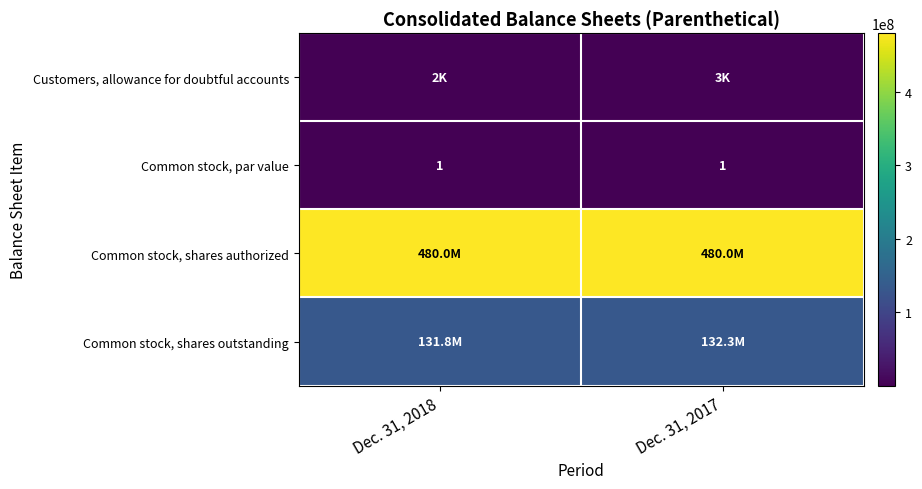

The Common stock, par value series shows 1 at Dec. 31, 2017. True or false?

True